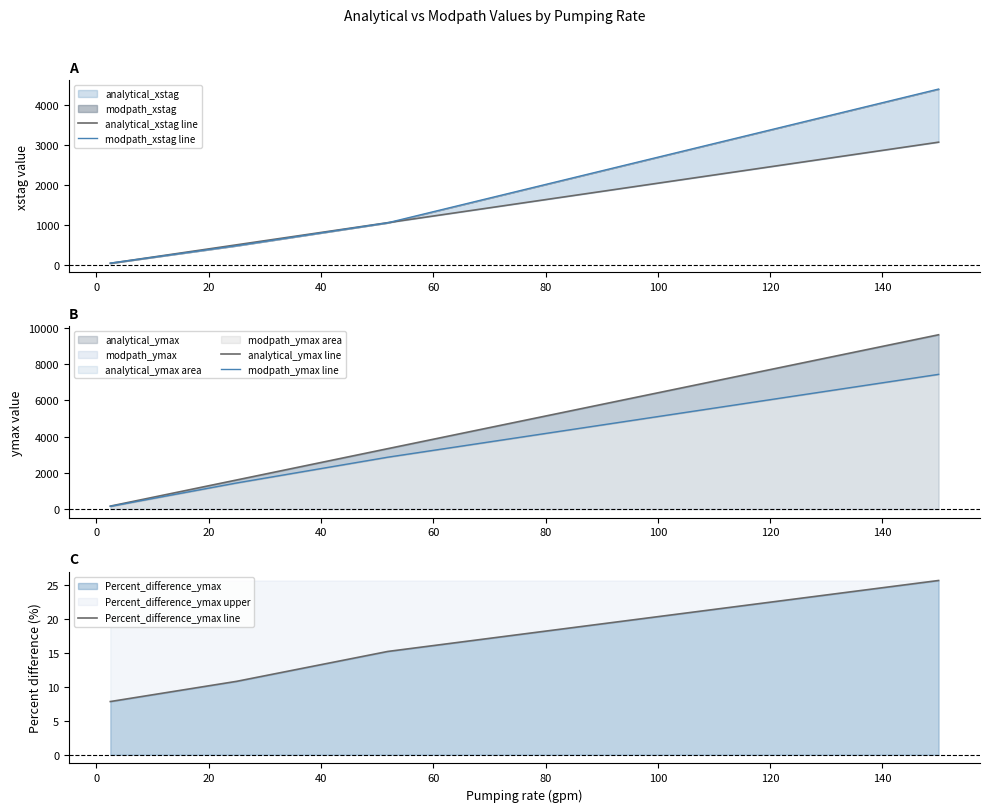

What is the minimum value for Percent_difference_ymax line?

7.8